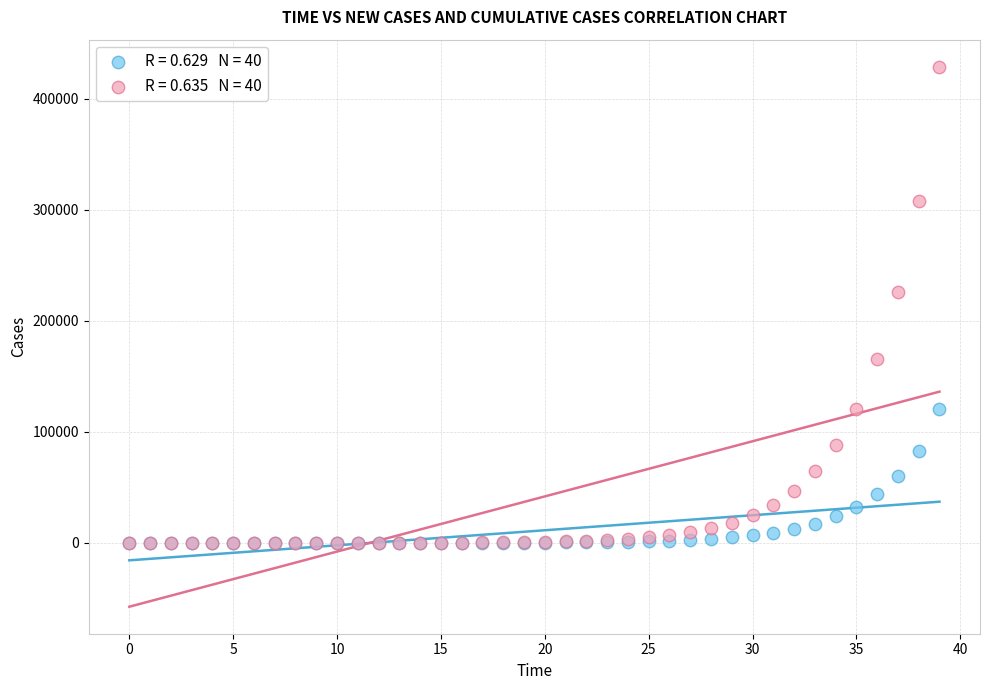

Across all series, what Y value is closest to 214349?

225697.8